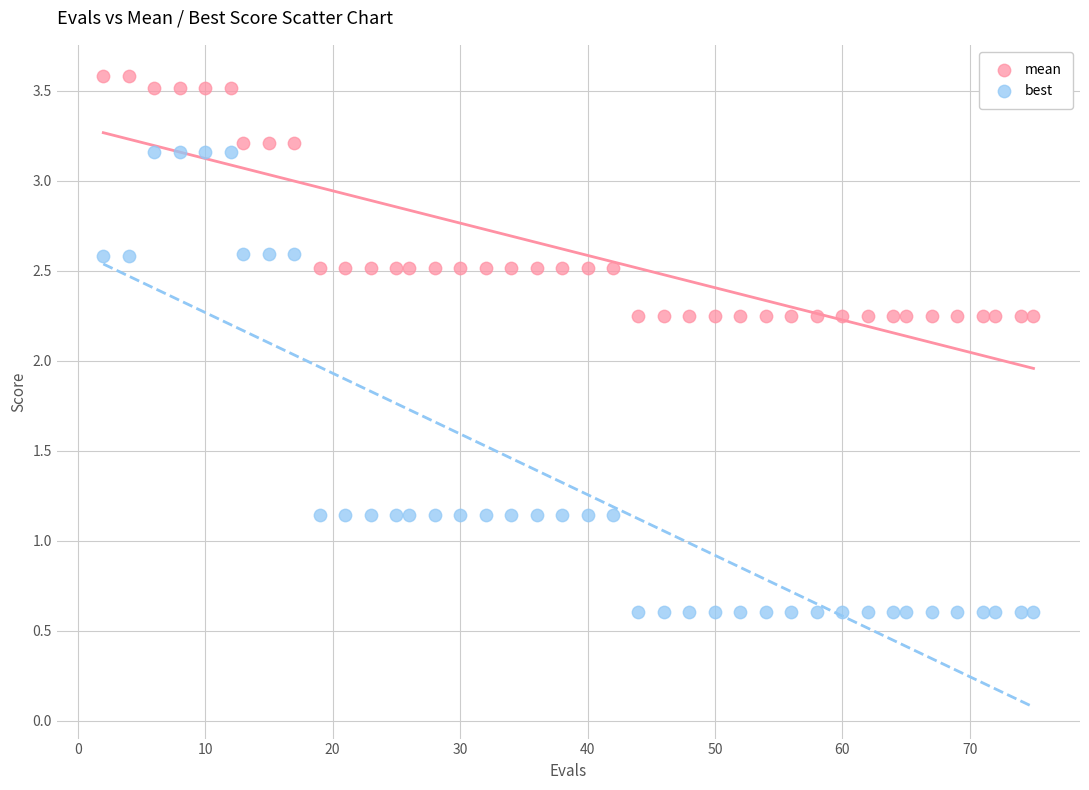

Which series contains the highest Y value?

mean